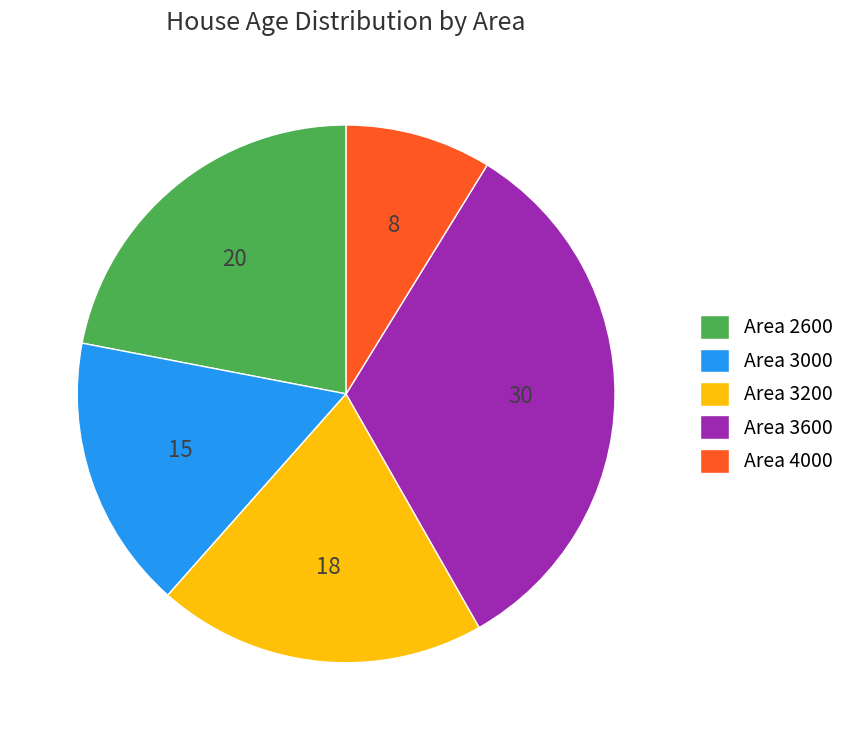

Is it true that Area 3200 is 11% of the pie?

False